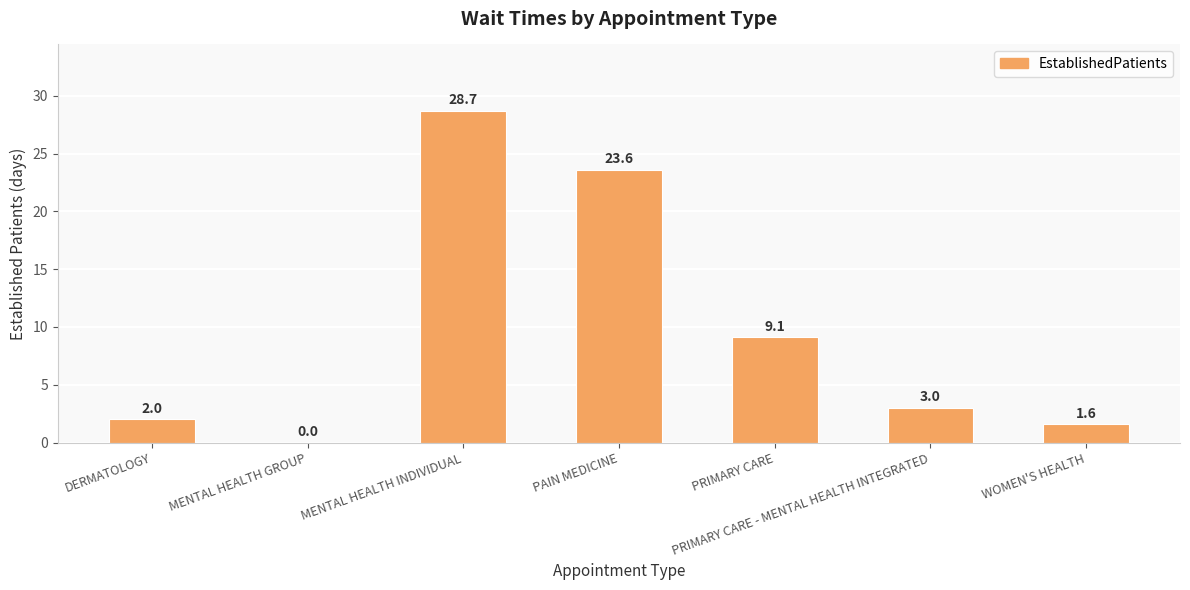

What is the sum of all values?

68.0